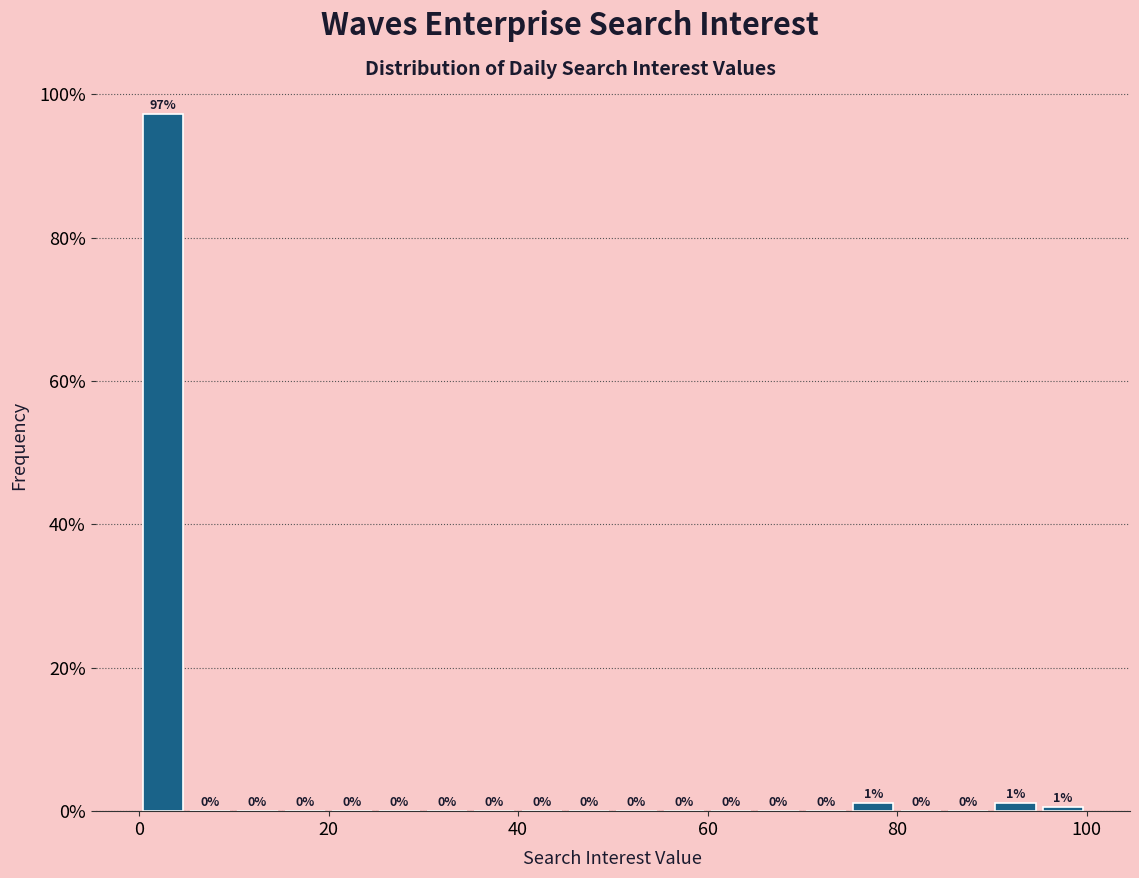

Read against the x-axis, roughly where is the centre of the tallest bar?

2